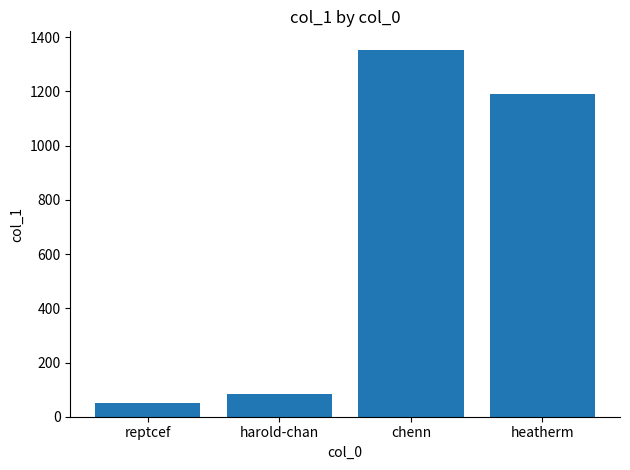

Are the bars grouped side by side (vs. stacked)?

No